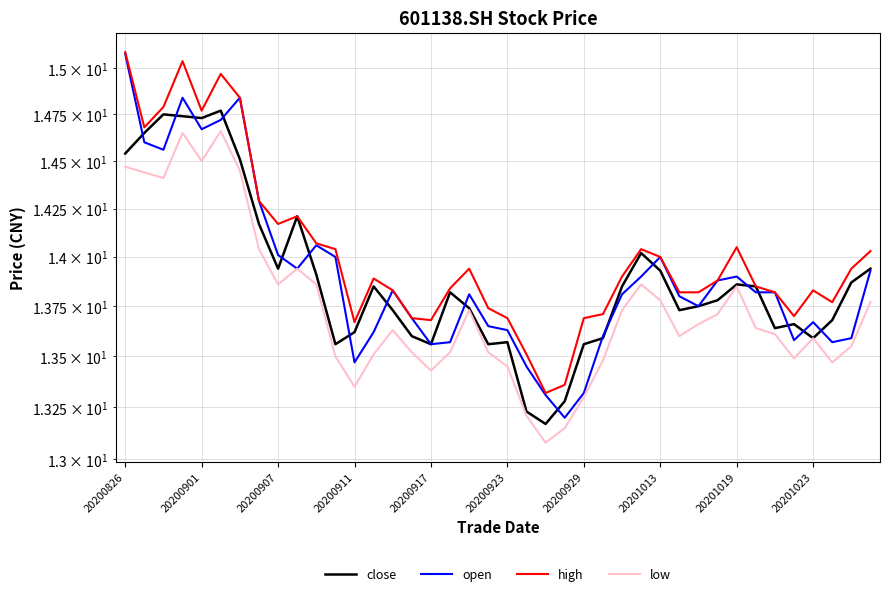

What is the difference between the maximum and minimum values in the open series?

1.9